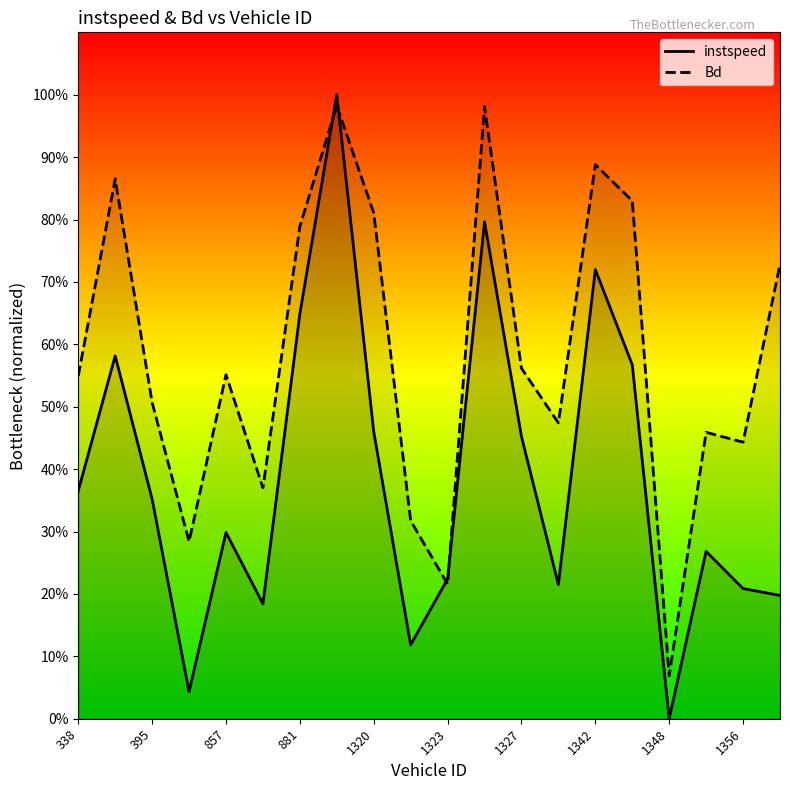

Which series changed the most between 338 and 400?

instspeed